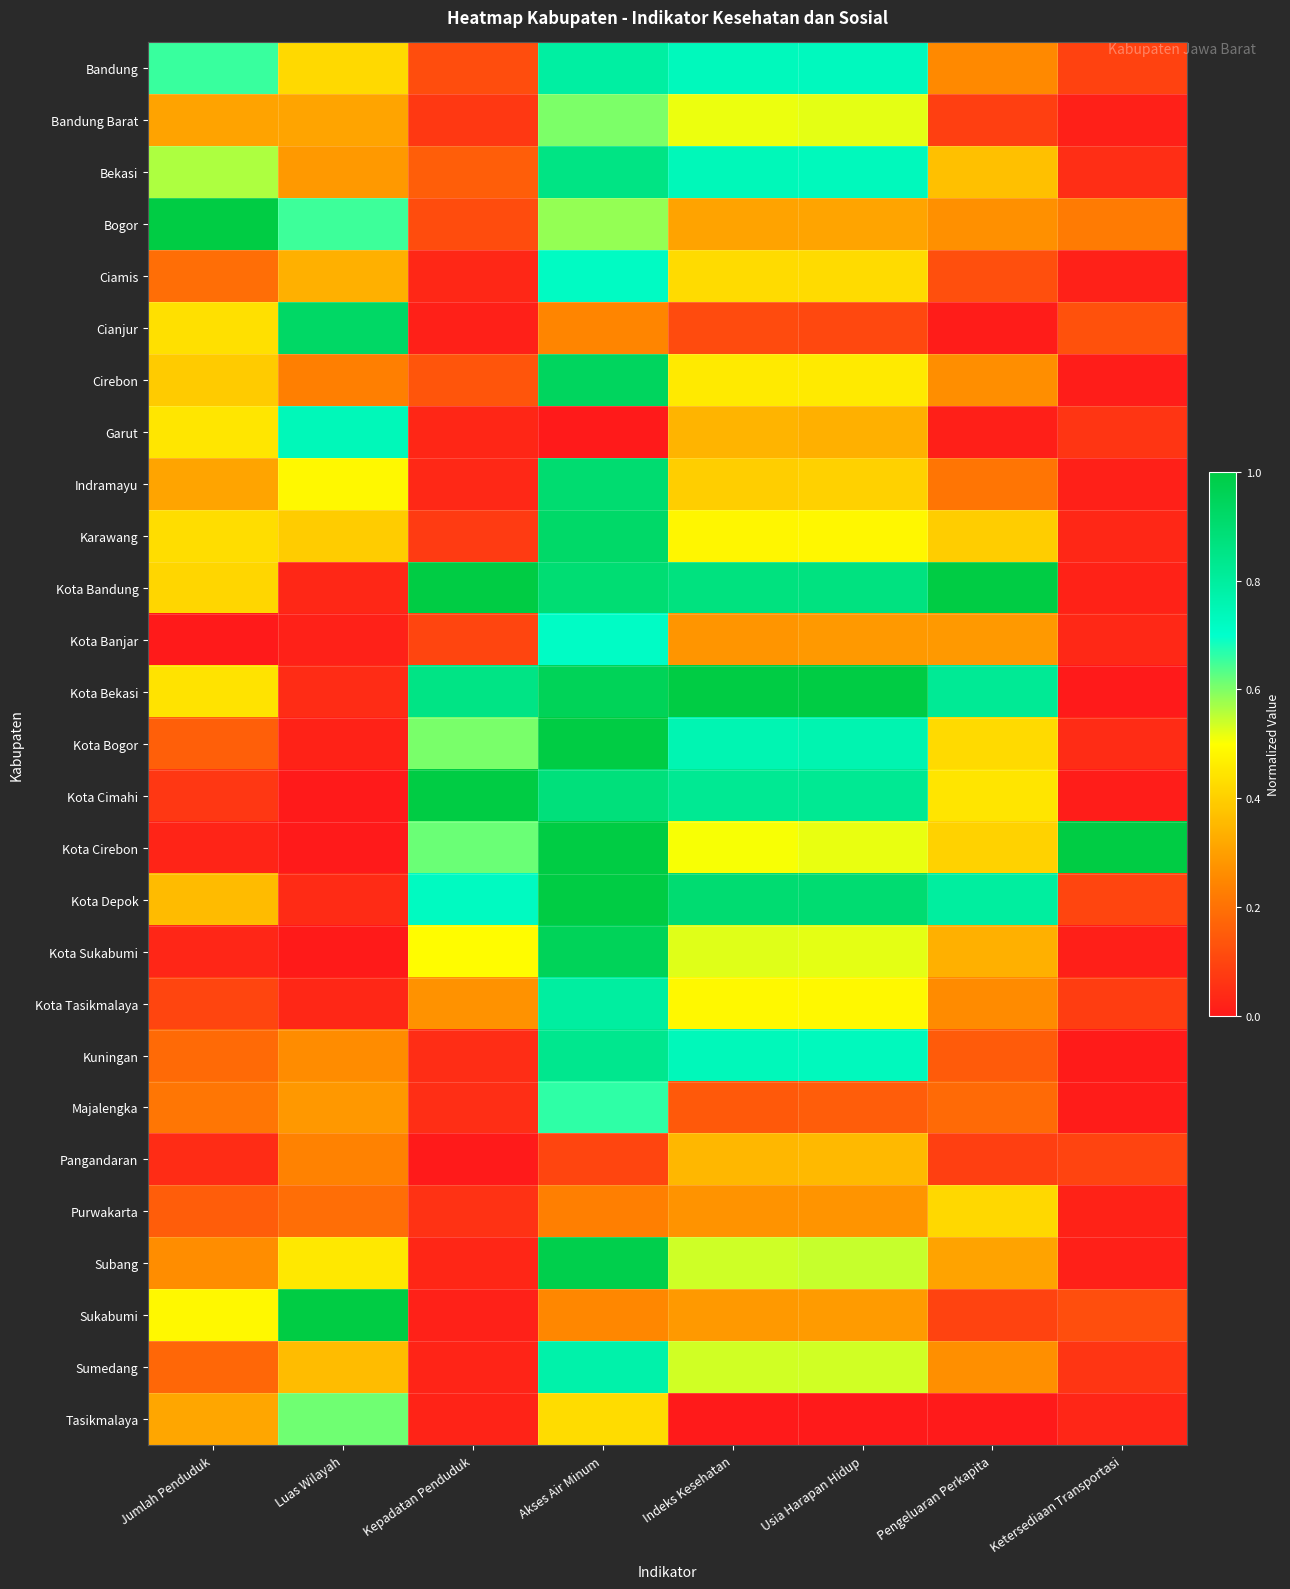

Rank the series by their maximum value, from lowest to highest.

Pangandaran, Purwakarta, Bandung Barat, Tasikmalaya, Majalengka, Kota Banjar, Ciamis, Garut, Sumedang, Bandung, Kota Tasikmalaya, Kuningan, Bekasi, Indramayu, Karawang, Cianjur, Cirebon, Kota Sukabumi, Subang, Kota Depok, Bogor, Kota Bandung, Kota Bekasi, Kota Bogor, Kota Cimahi, Kota Cirebon, Sukabumi